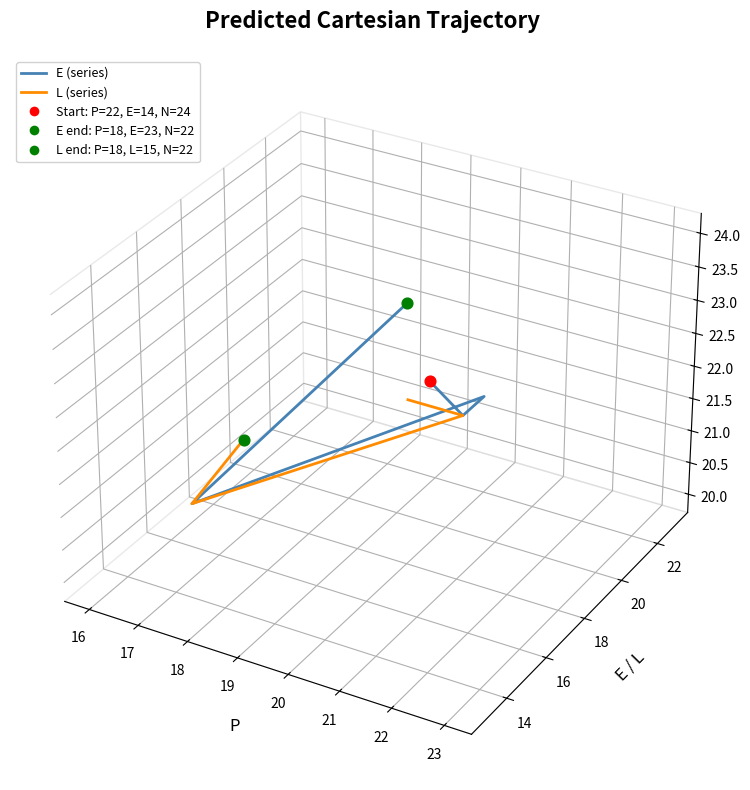

Which series has the largest Y range (max minus min)?

E